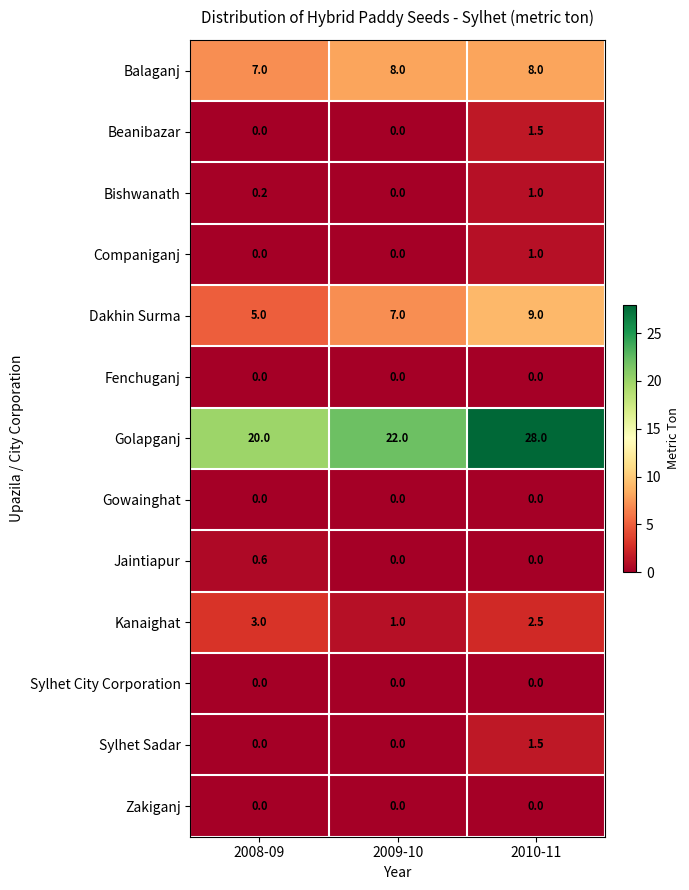

What is the difference between the maximum and minimum values in the Bishwanath series?

1.0